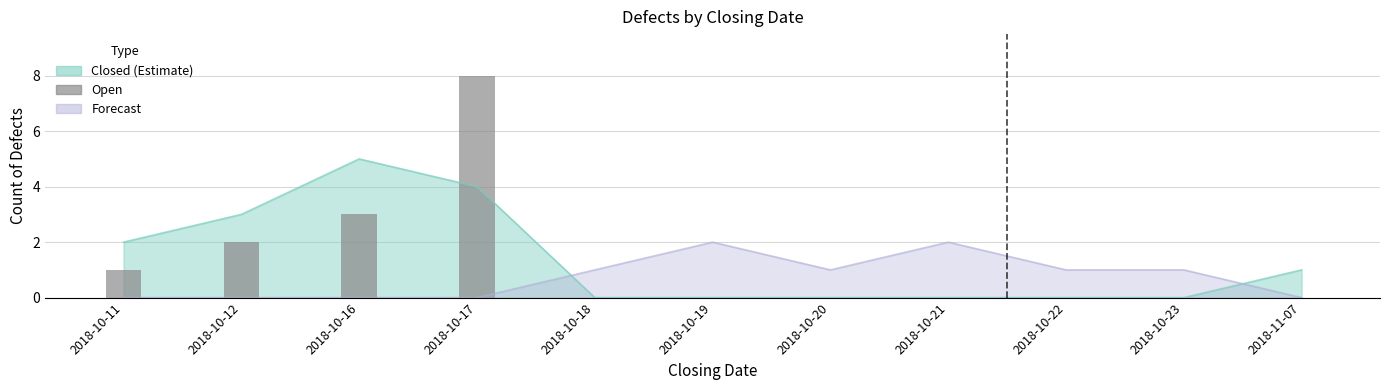

Are the bars horizontal?

No